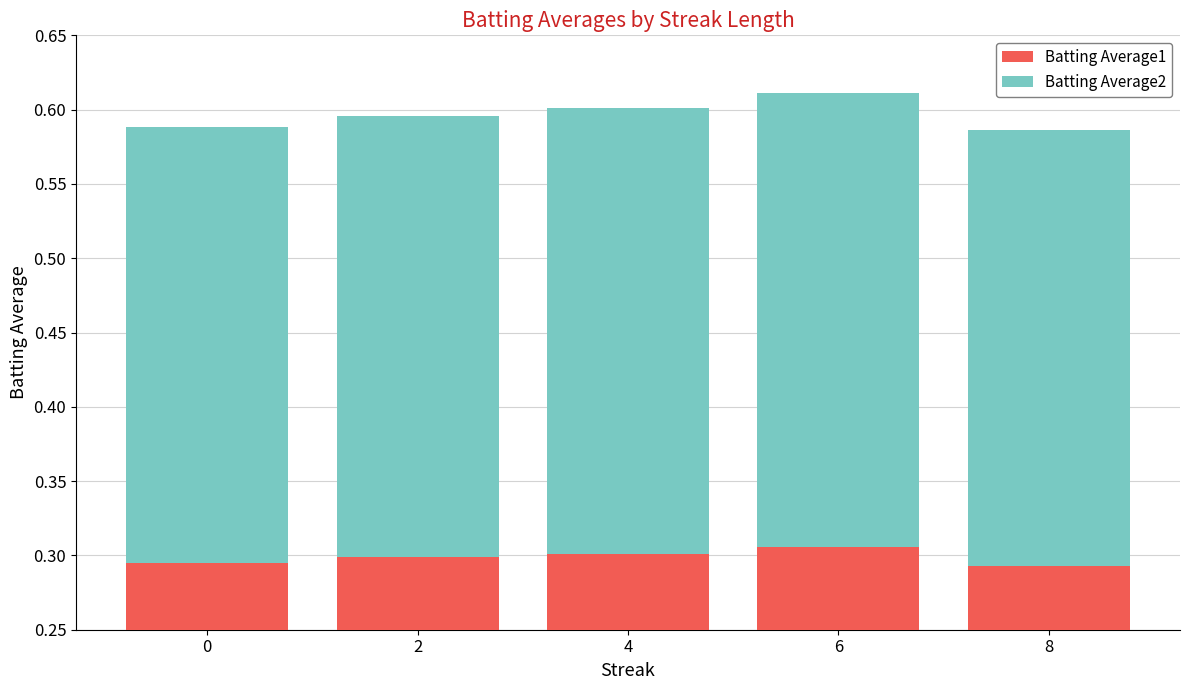

At how many categories does at least one series exceed 0?

5